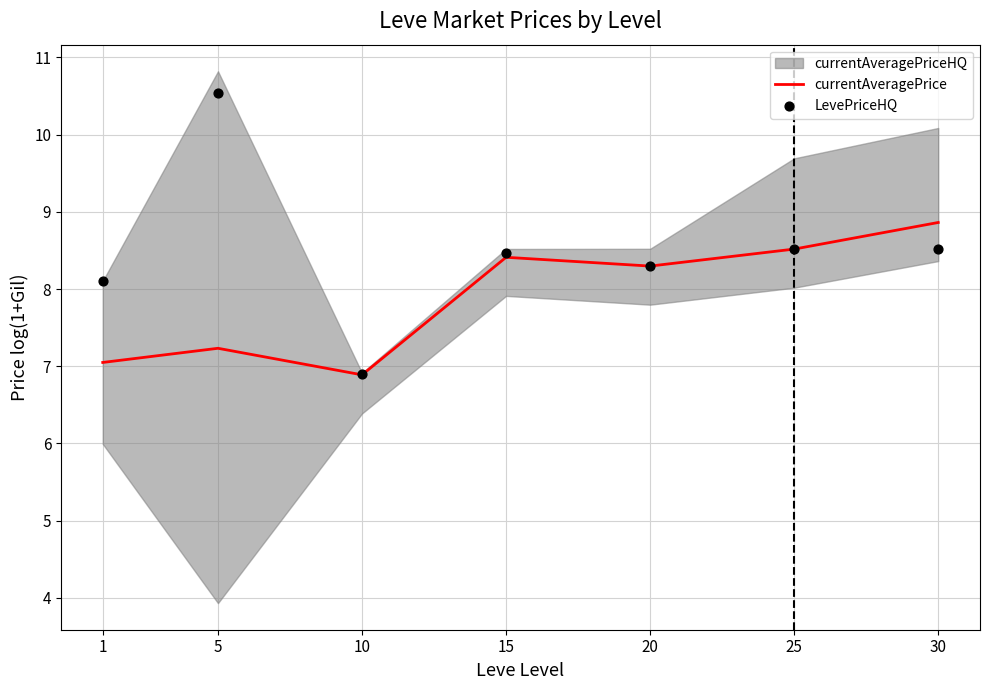

What is the total value across all series at 30?

17.4